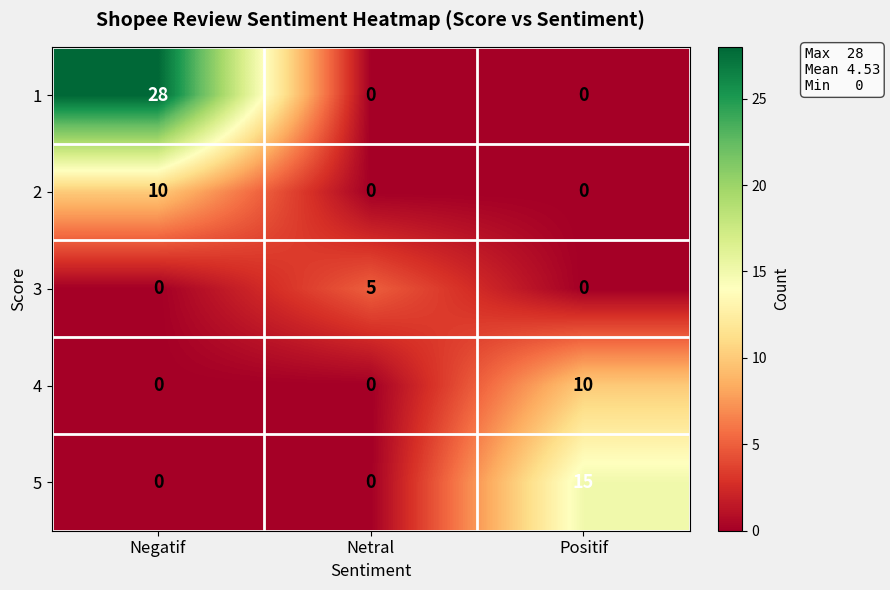

Reading left to right, transcribe all the data shown in this chart.

1: Negatif=28	Netral=0	Positif=0
2: Negatif=10	Netral=0	Positif=0
3: Negatif=0	Netral=5	Positif=0
4: Negatif=0	Netral=0	Positif=10
5: Negatif=0	Netral=0	Positif=15